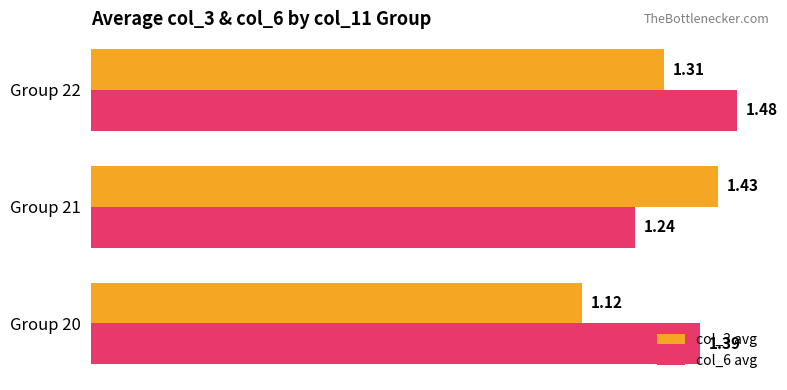

Between Group 21 and Group 22, which series saw the biggest shift?

col_6 avg